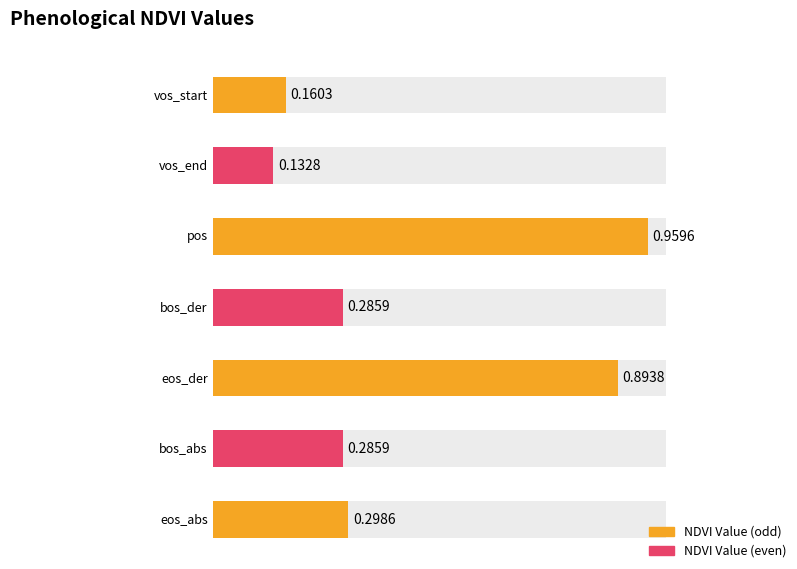

Is it true that the value at pos is 0.4?

False